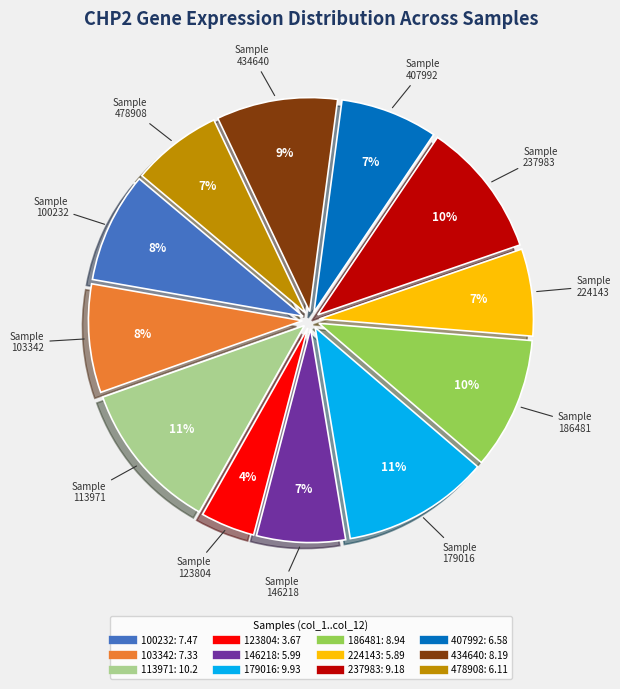

Is there any slice that represents more than half of the pie?

No